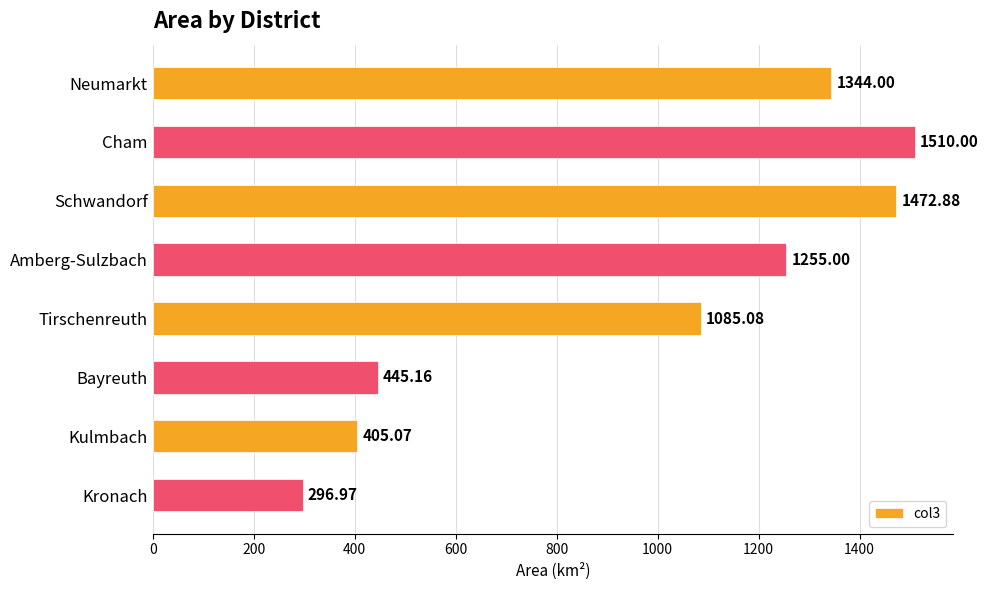

Where is the data nearest to the value 903?

Tirschenreuth